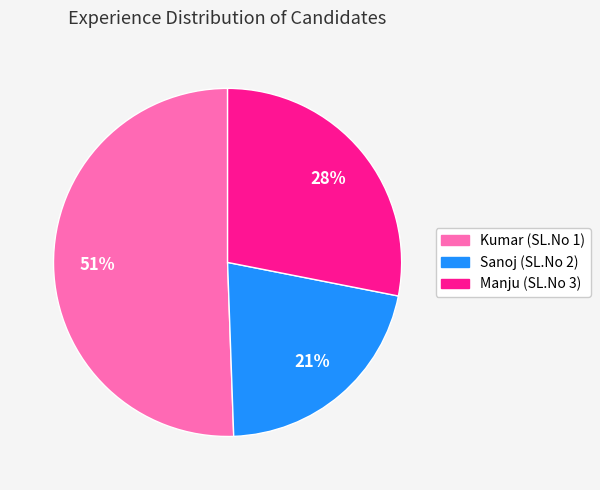

To the nearest percent, what percentage of the pie is Kumar (SL.No 1)?

51%